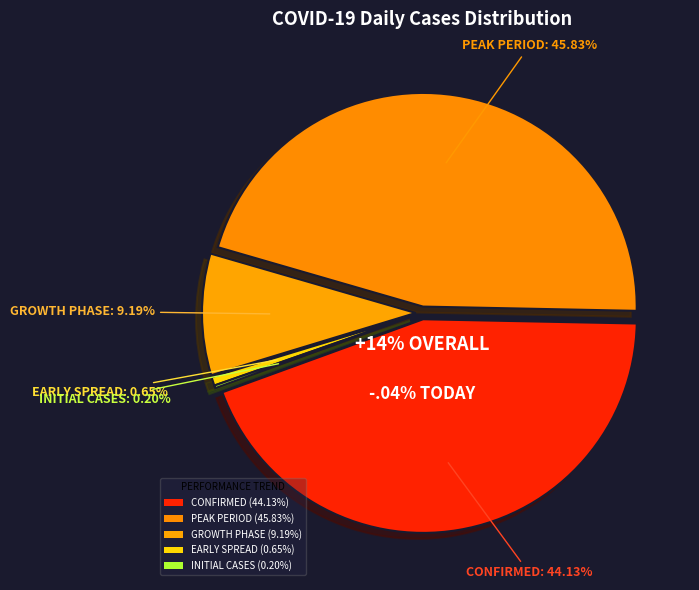

To the nearest percent, what is the difference between the 19 and 4 slice percentages?

2%